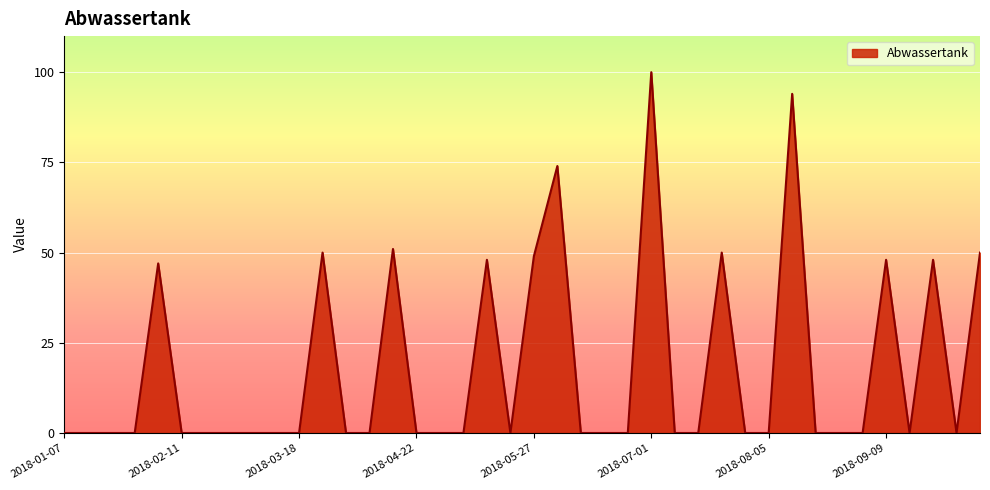

What is the difference between the maximum and minimum values?

100